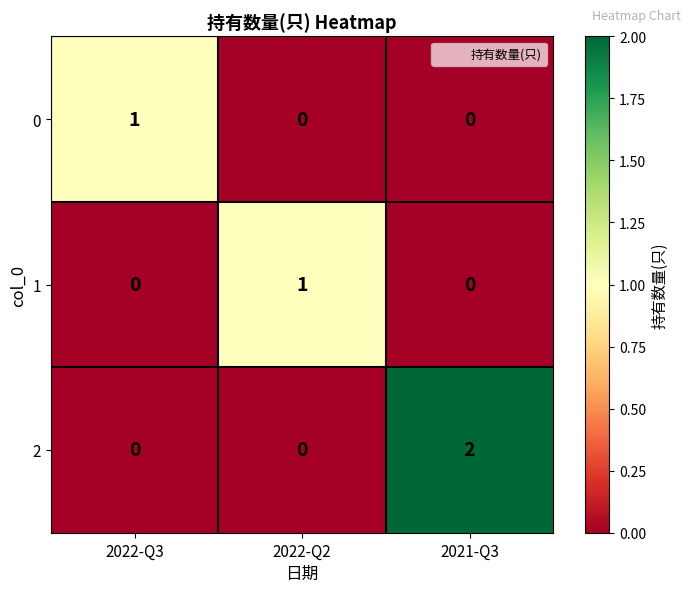

What is the maximum value shown in the chart?

2